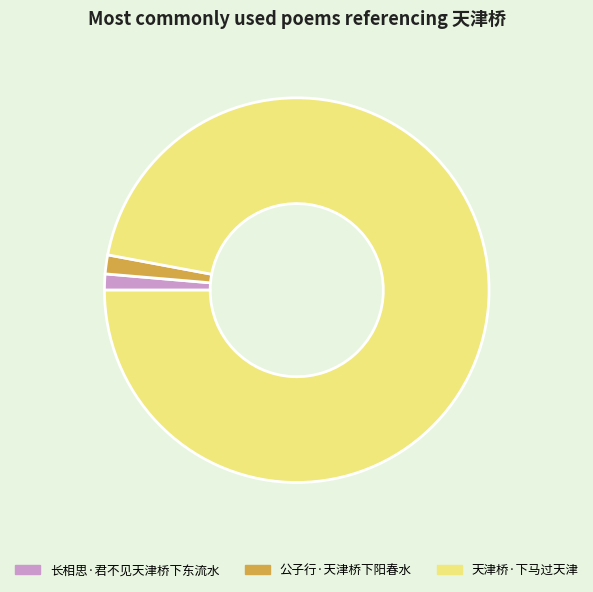

Which category has the biggest portion of the pie?

天津桥·下马过天津